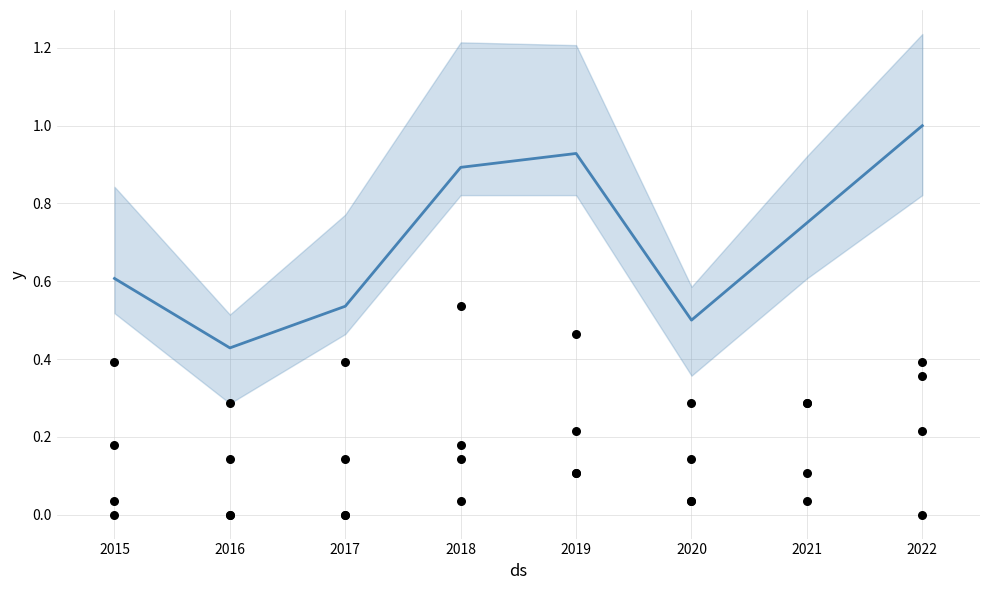

Is the value of Agg. Battery (normalized) at 2017 greater than the value of Total (normalized) at 2015?

No